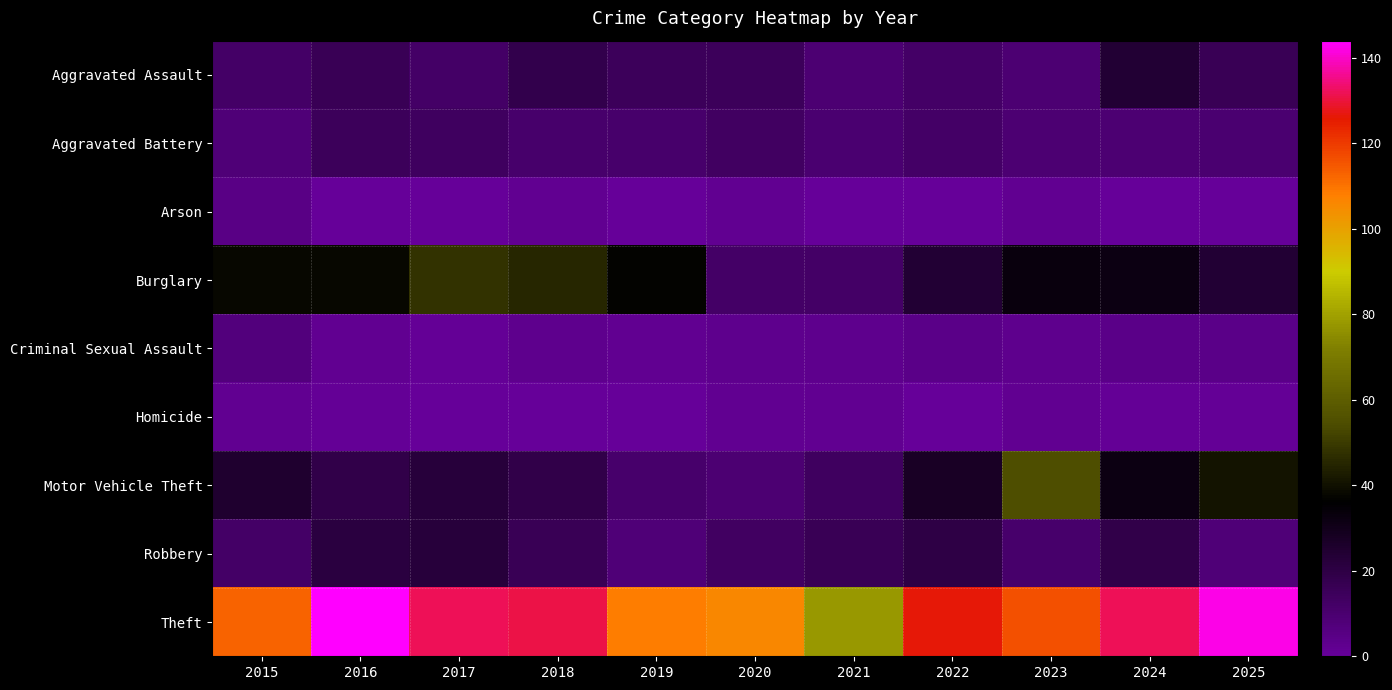

At which category does the chart reach its minimum across all series?

2016